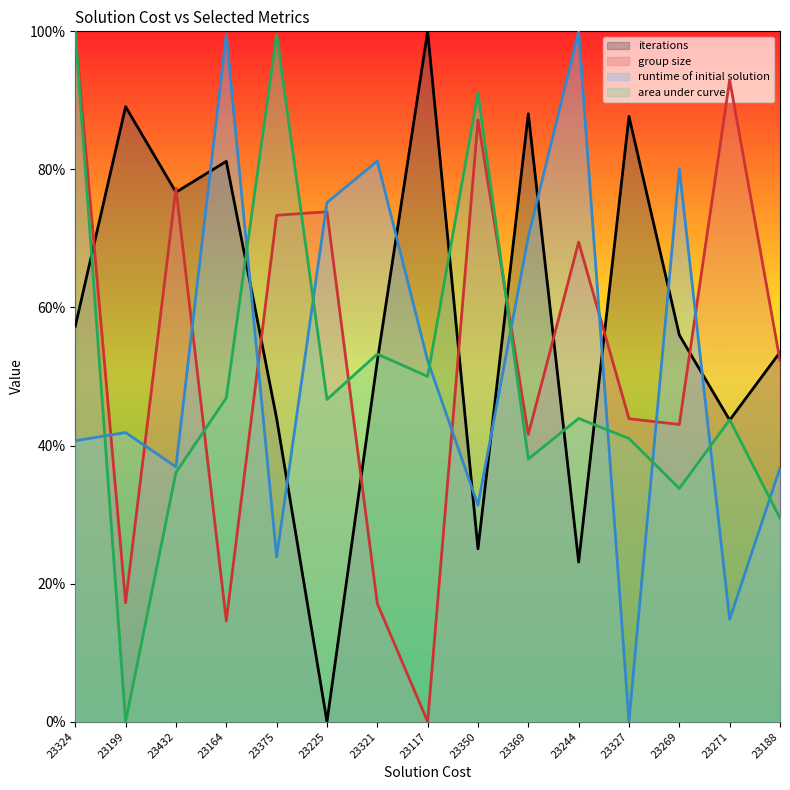

What is the label of the 10th point from the left?

23369